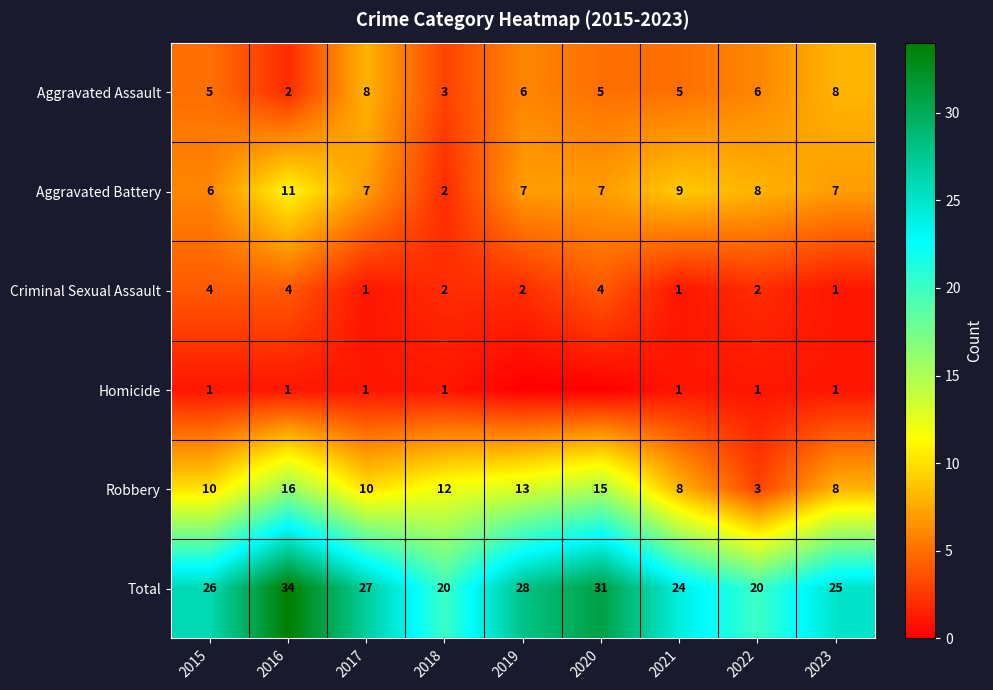

Which series changed the most between 2021 and 2023?

Aggravated Assault